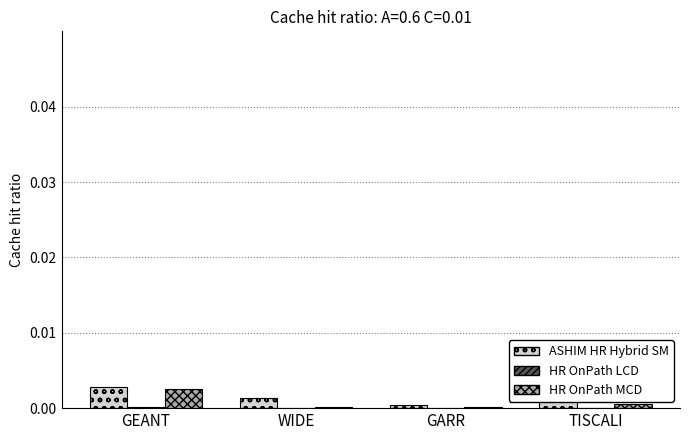

Does the chart contain stacked bars?

No